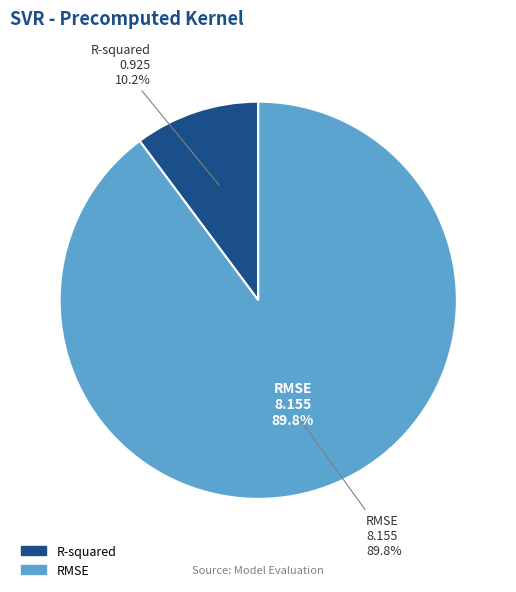

What is the total percentage of RMSE and R-squared?

100.0%